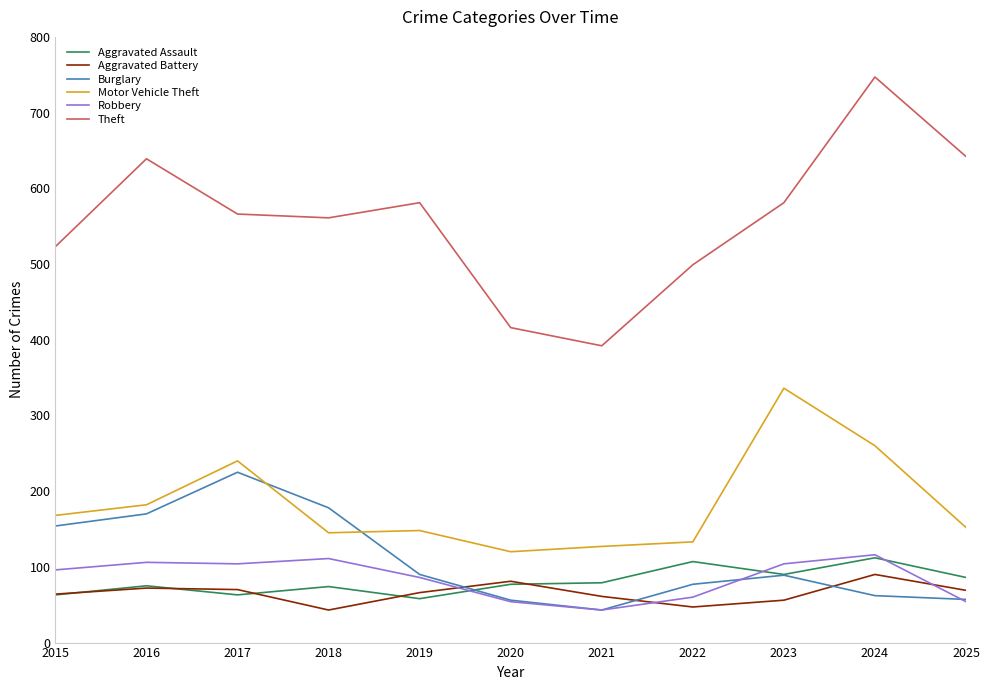

True or false: Aggravated Battery and Robbery intersect in this chart.

True